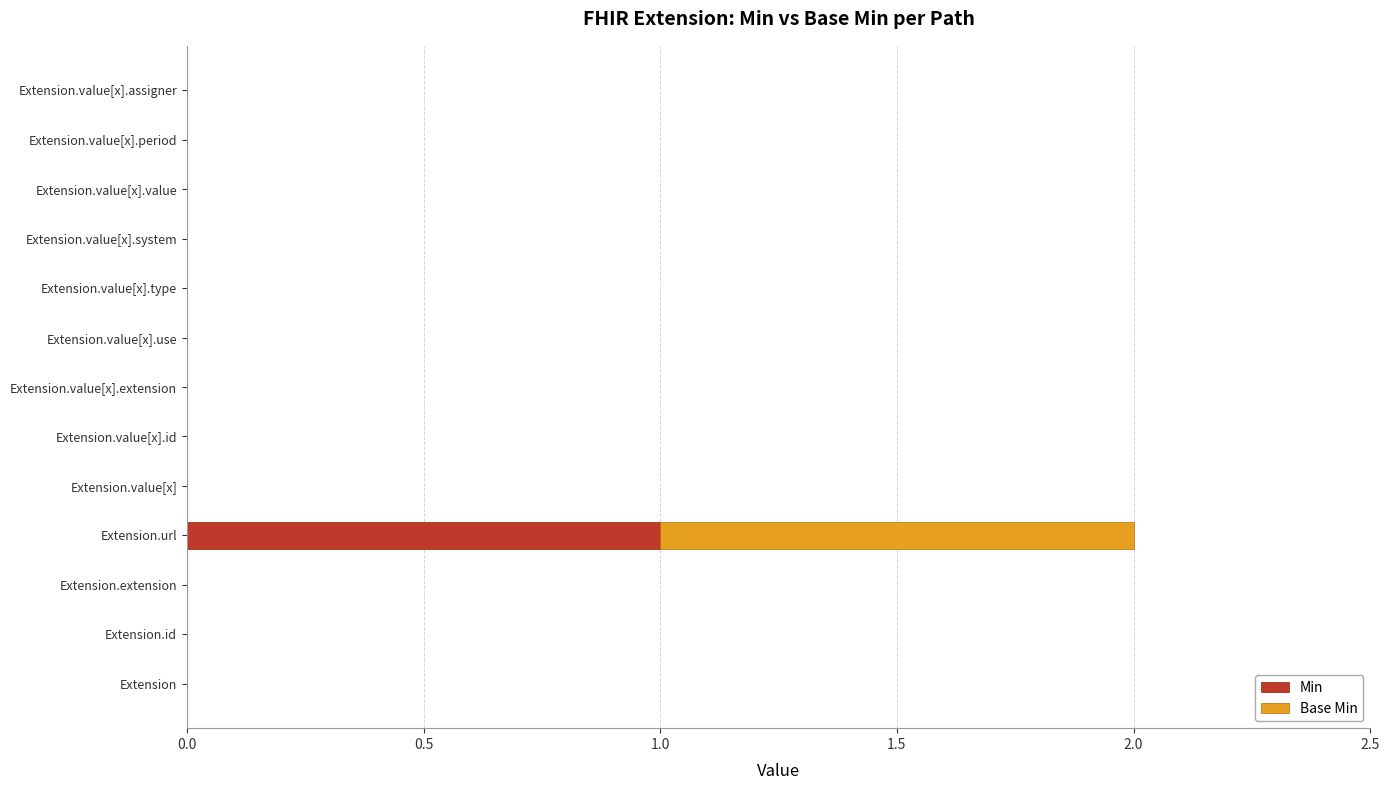

Is it true that Min equals -1 at Extension.extension?

False